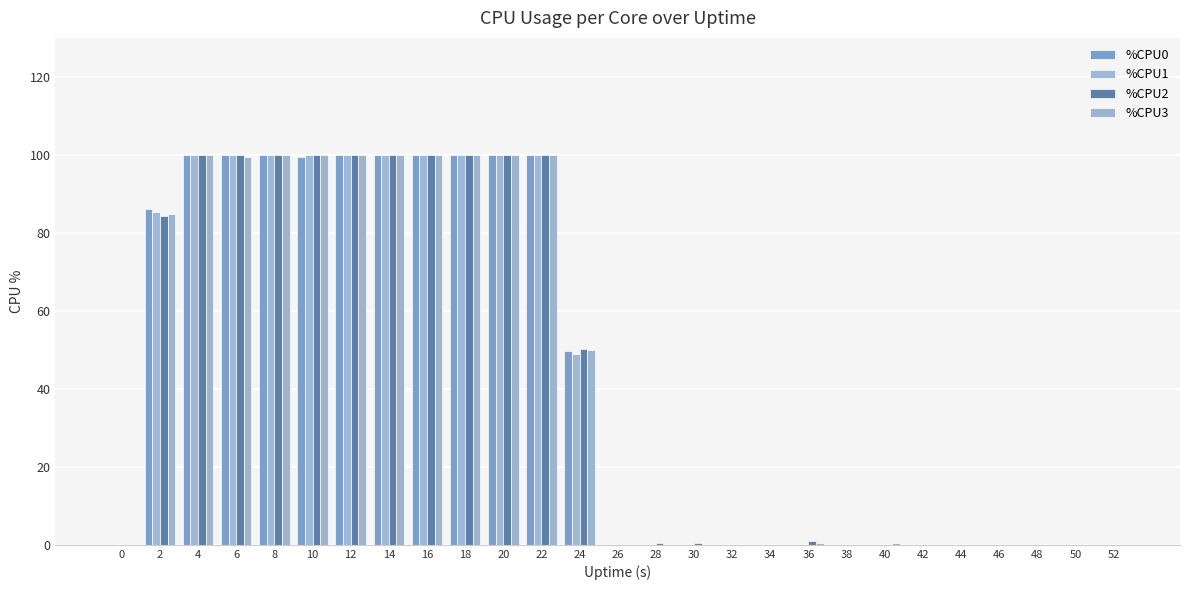

What is the value of the %CPU0 bar at the 9th from the left?

100.0